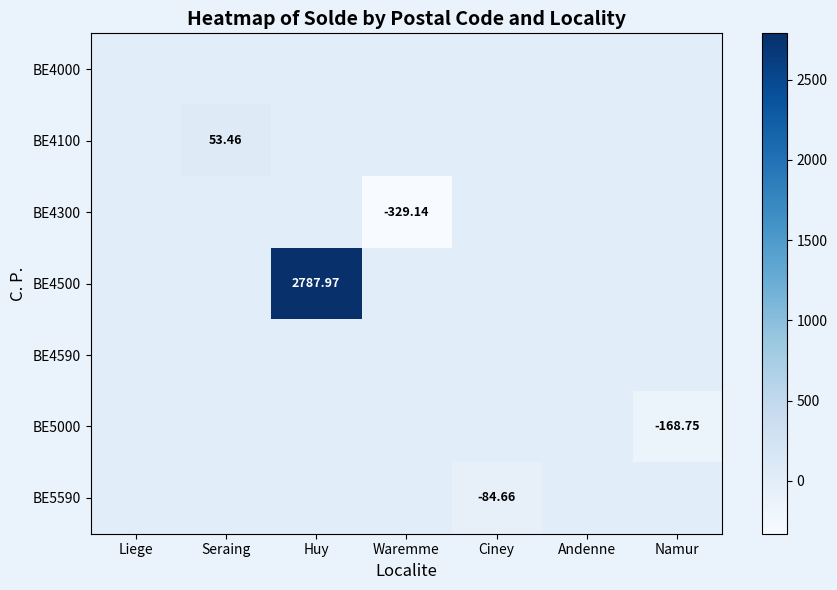

What is the difference between the highest and lowest values at Namur?

168.8